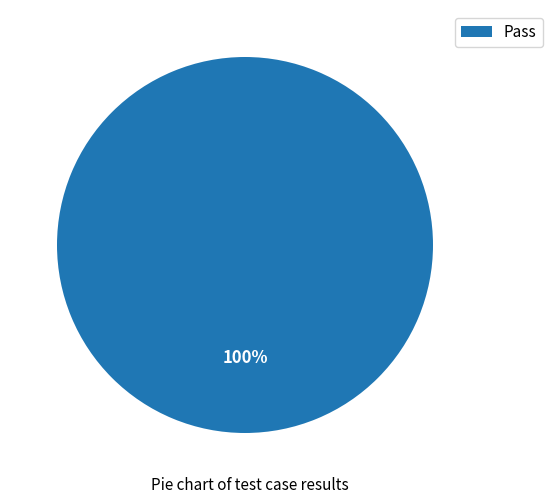

How many slices are in this pie chart?

1